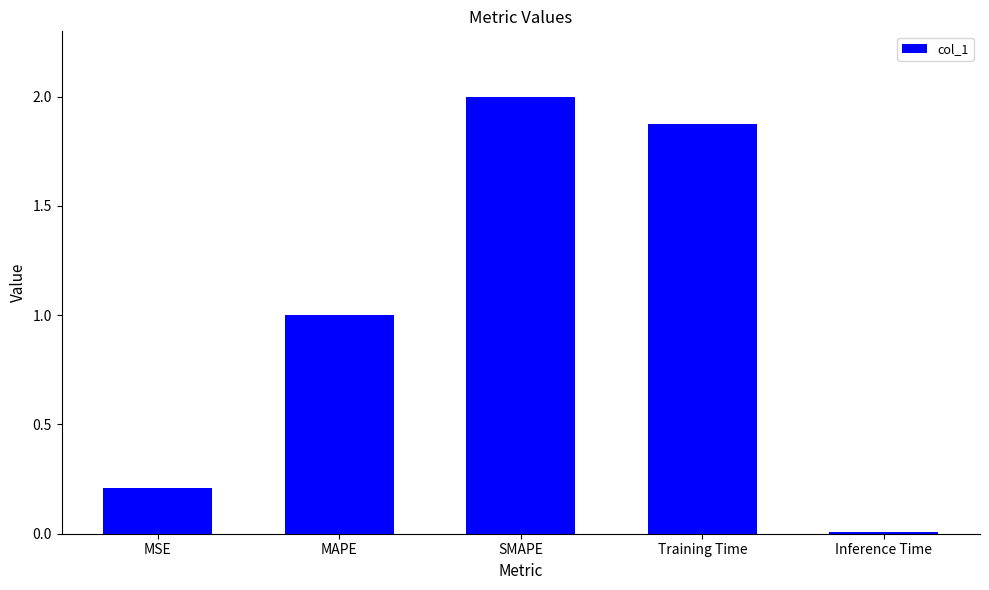

What is the difference between the values at MSE and Inference Time?

0.2